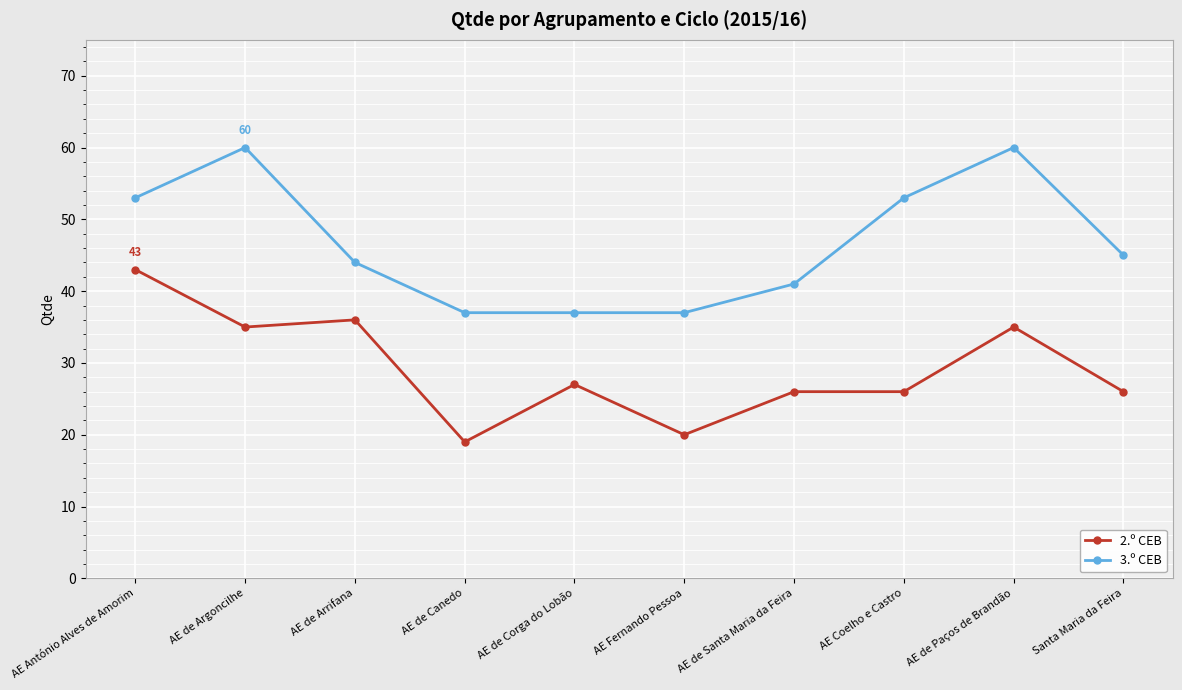

What position from the left is AE de Arrifana?

3